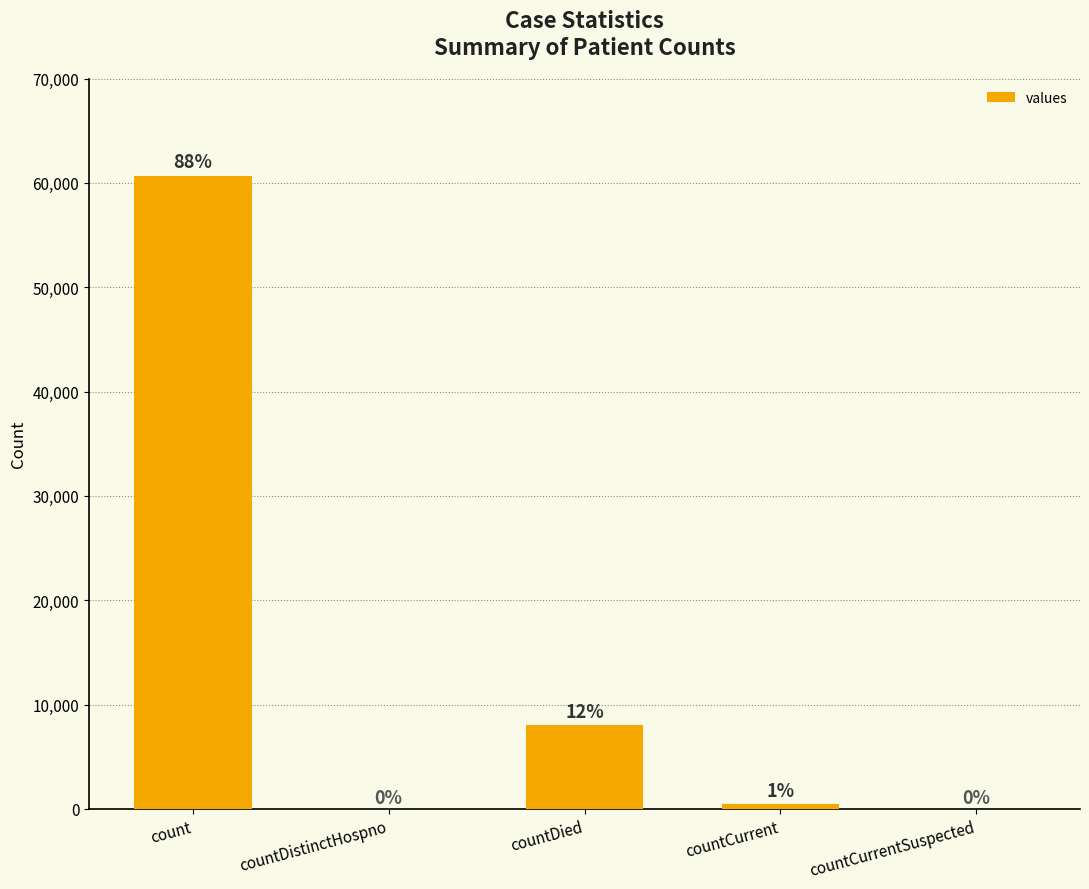

What is the change in value from count to countCurrentSuspected?

-60695